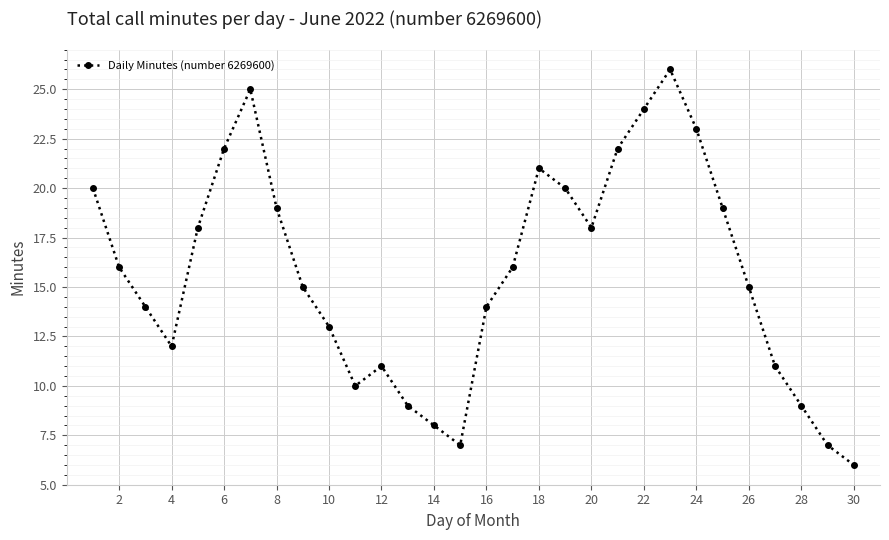

How many data points are less than 16?

15